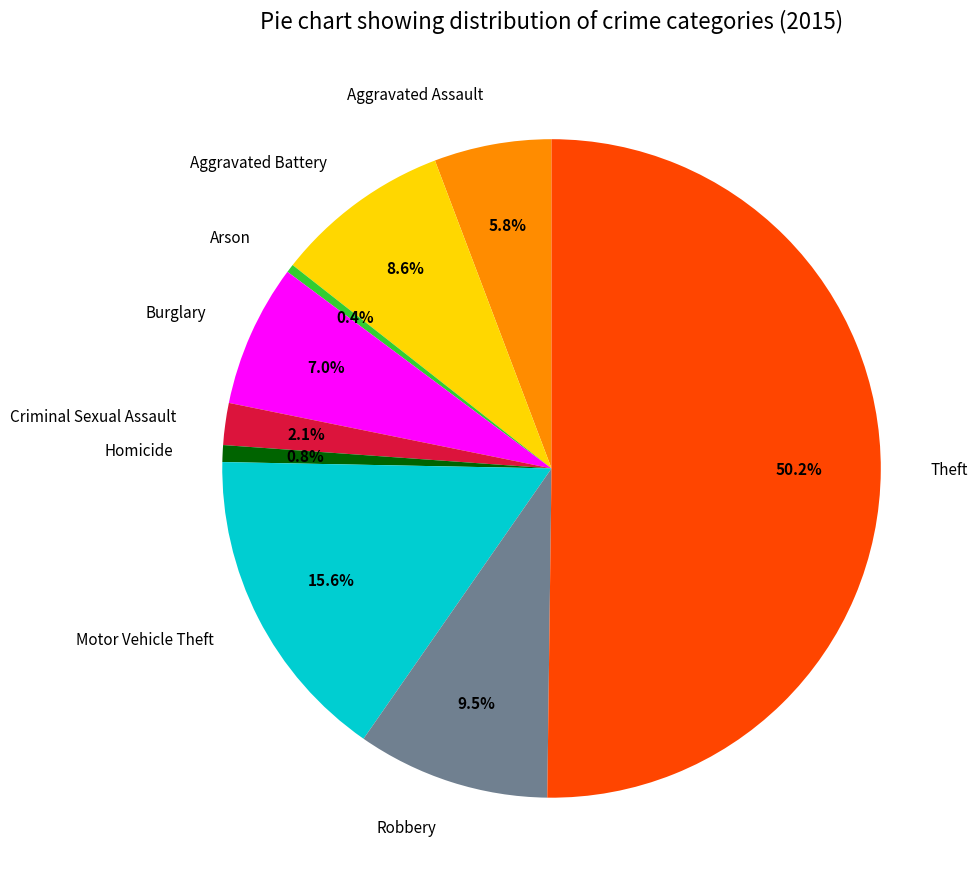

To the nearest percent, what is the difference between the Arson and Motor Vehicle Theft slice percentages?

15%